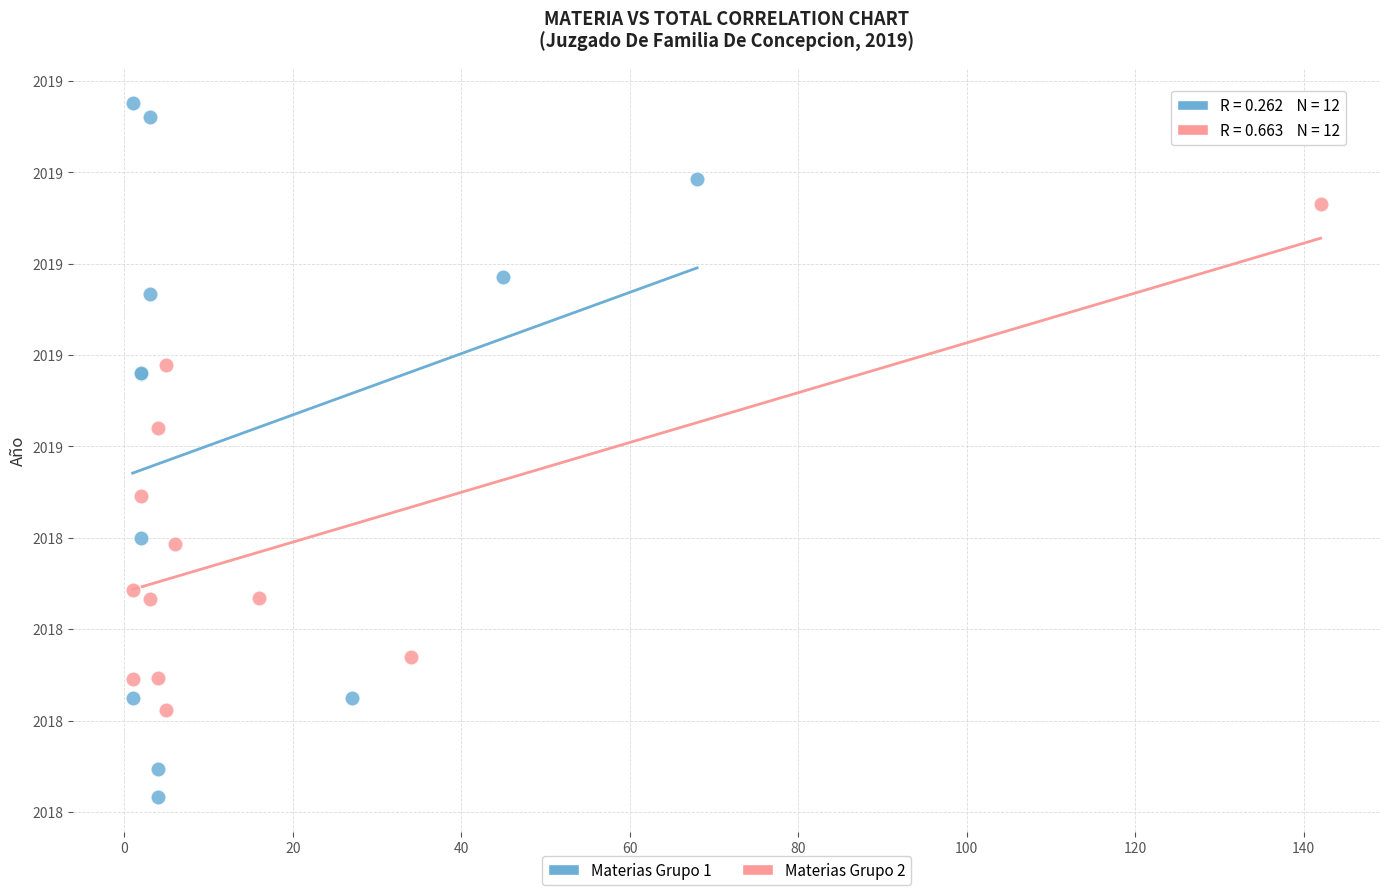

Which series contains the lowest Y value?

Materias Grupo 1